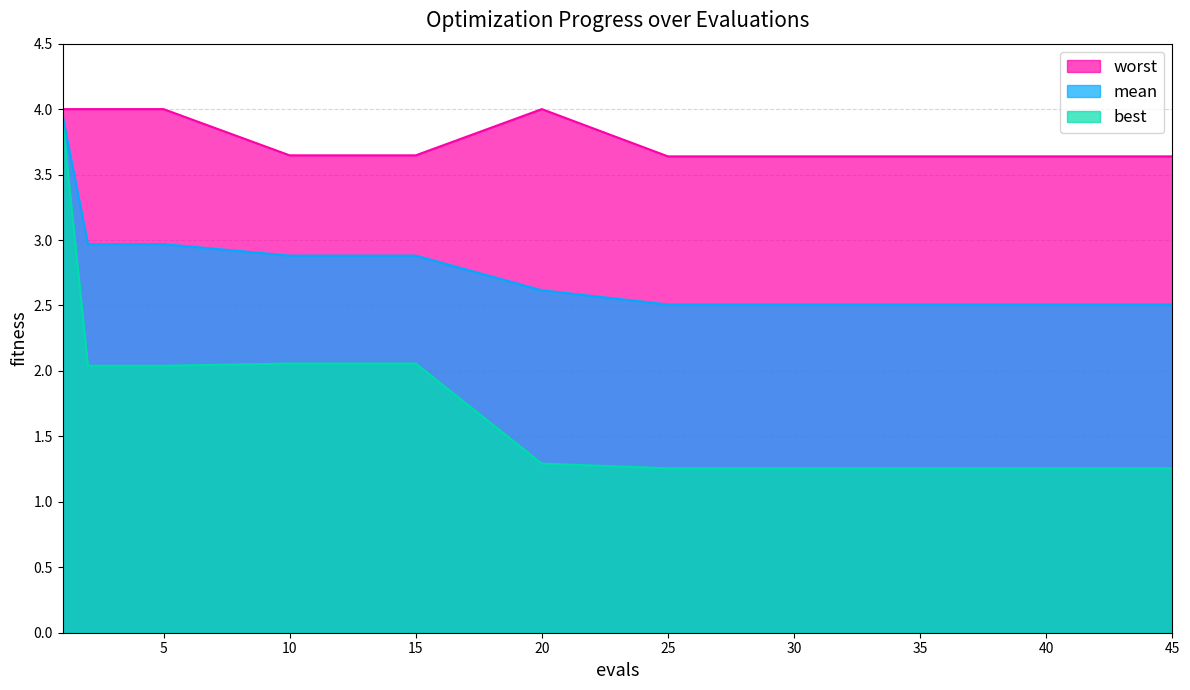

Rank the categories by best value from lowest to highest.

25, 28, 30, 33, 35, 37, 38, 39, 40, 41, 42, 43, 44, 45, 20, 2, 5, 10, 15, 1